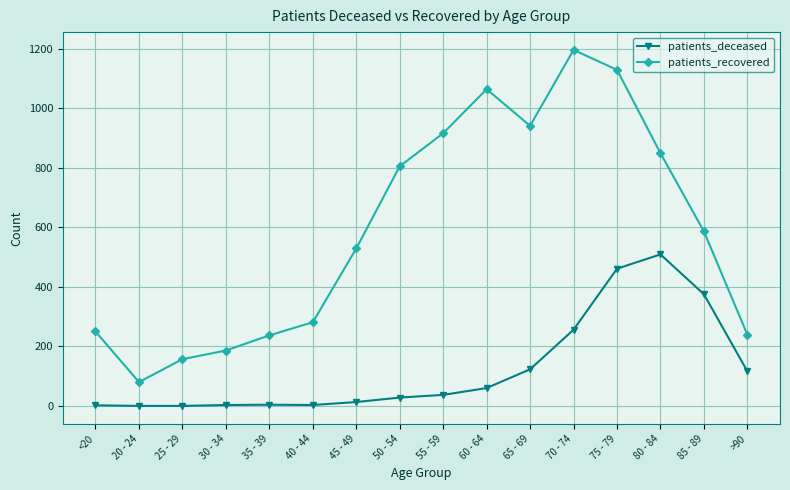

What is the label of the 11th point from the right?

40 - 44